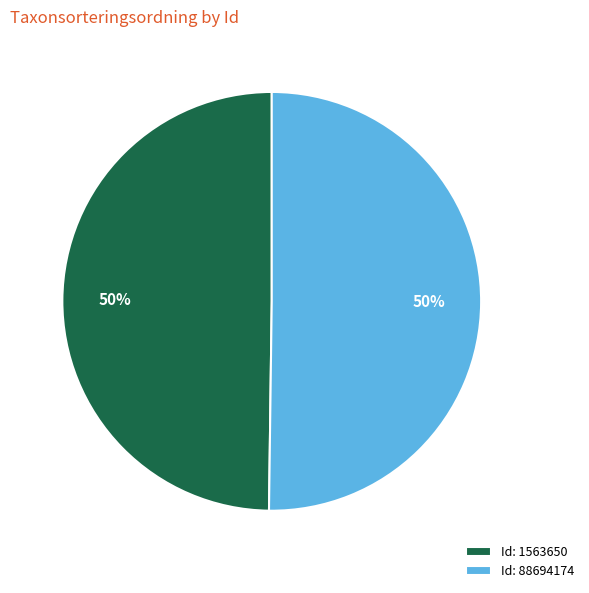

To the nearest percent, what is the average slice percentage?

50%